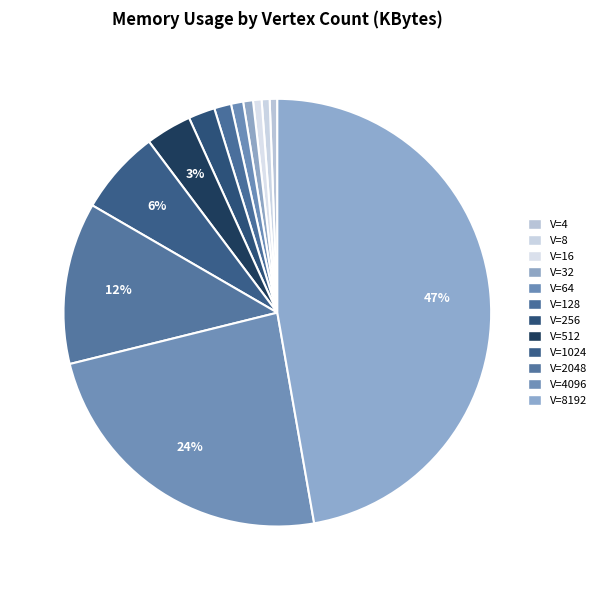

Combined, what portion of the pie is V=256 and V=4?

2.6%